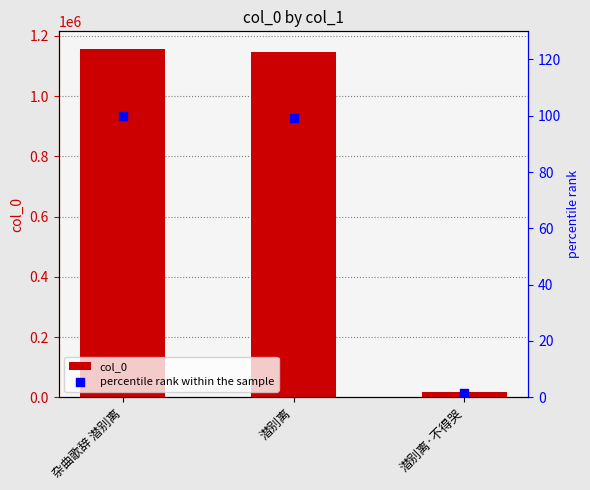

Which series reaches the minimum Y coordinate?

percentile rank within the sample